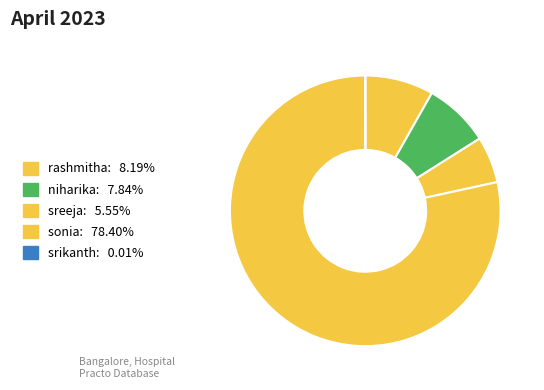

How much of the chart is everything except sreeja?

94.4%